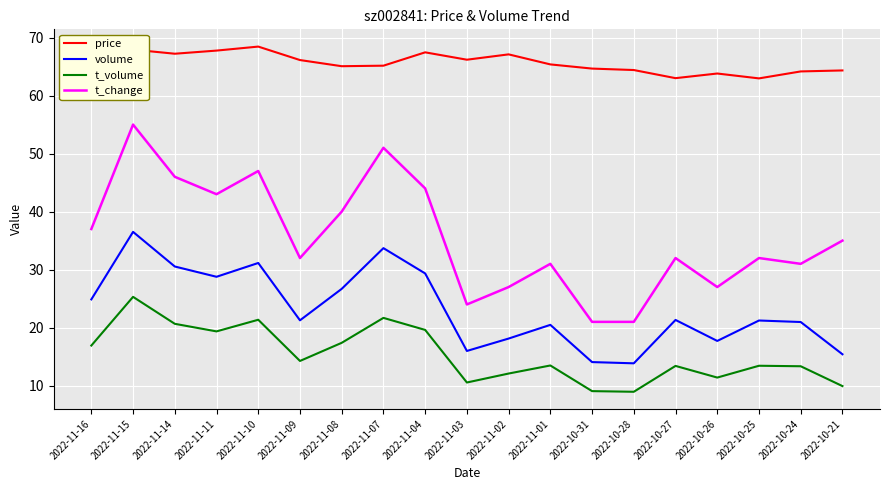

What is the total value across all series at 2022-11-08?

149.1